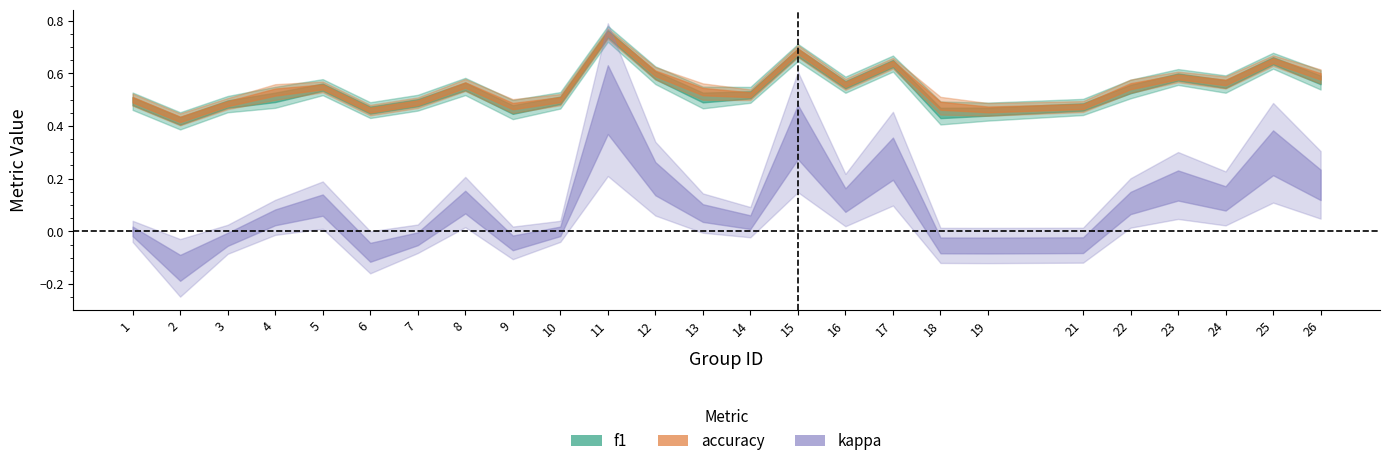

True or false: f1 and kappa cross at least once.

False